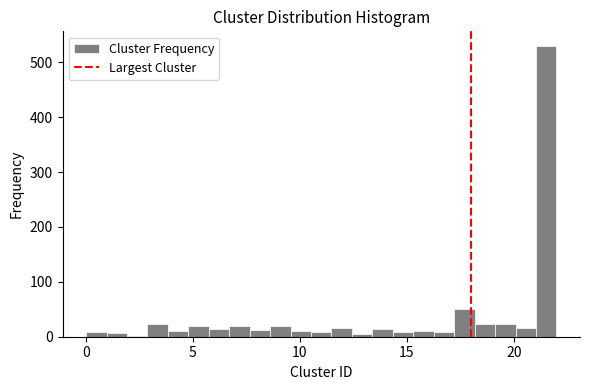

Read against the x-axis, roughly where is the centre of the tallest bar?

21.5